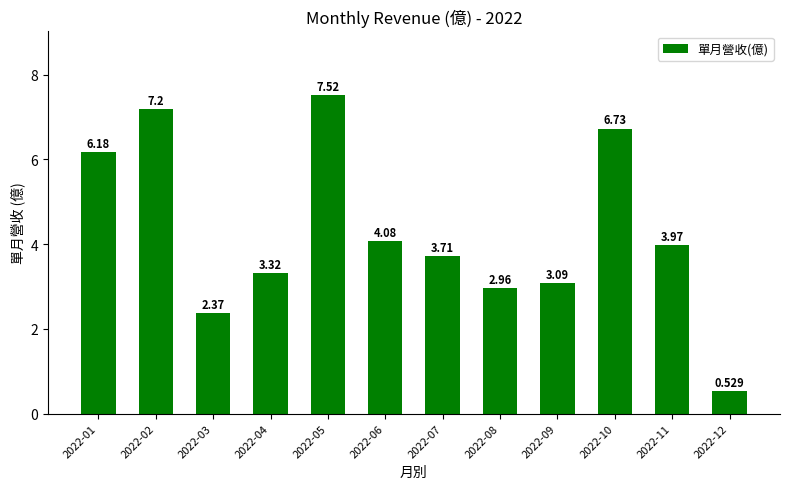

How many values are below 3?

3